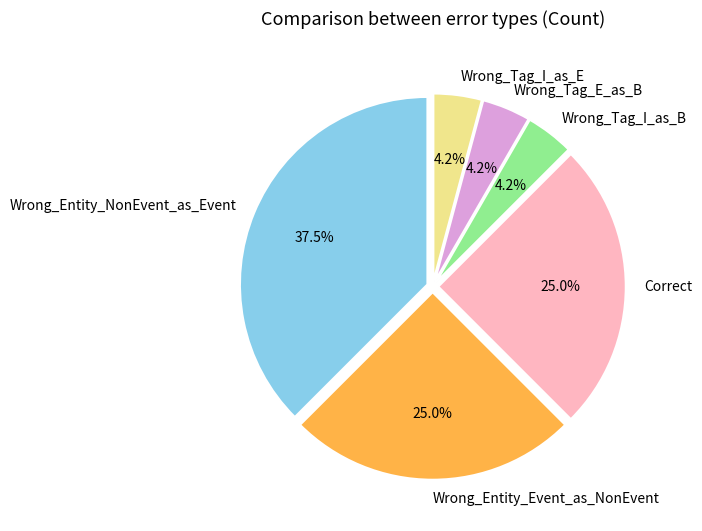

How many slices are in this pie chart?

6